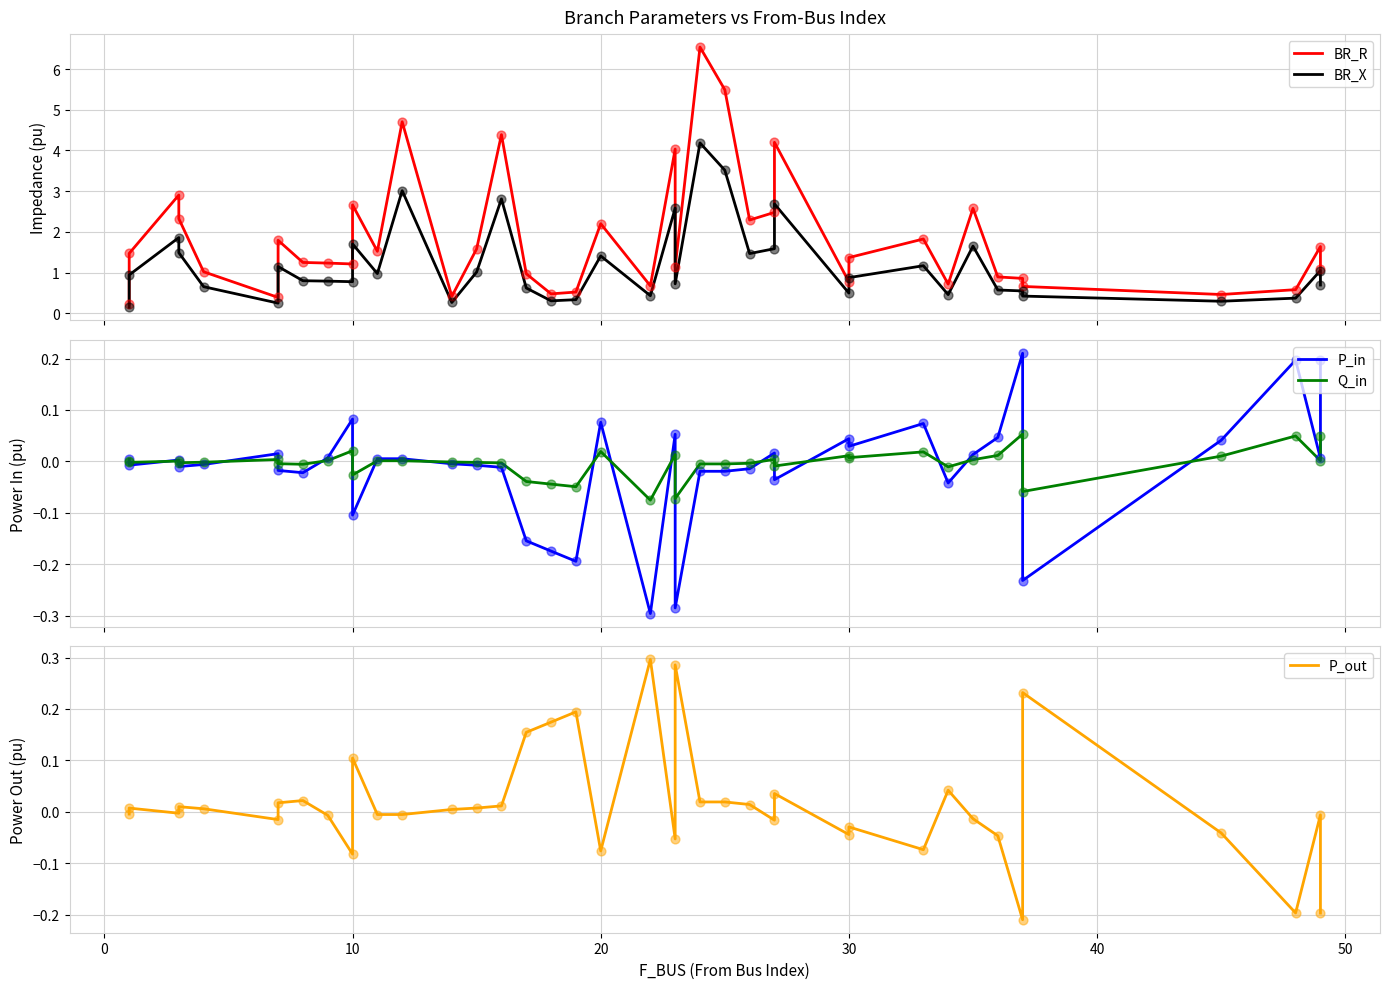

What are all the series names shown in the legend?

BR_R, BR_X, P_in, Q_in, P_out